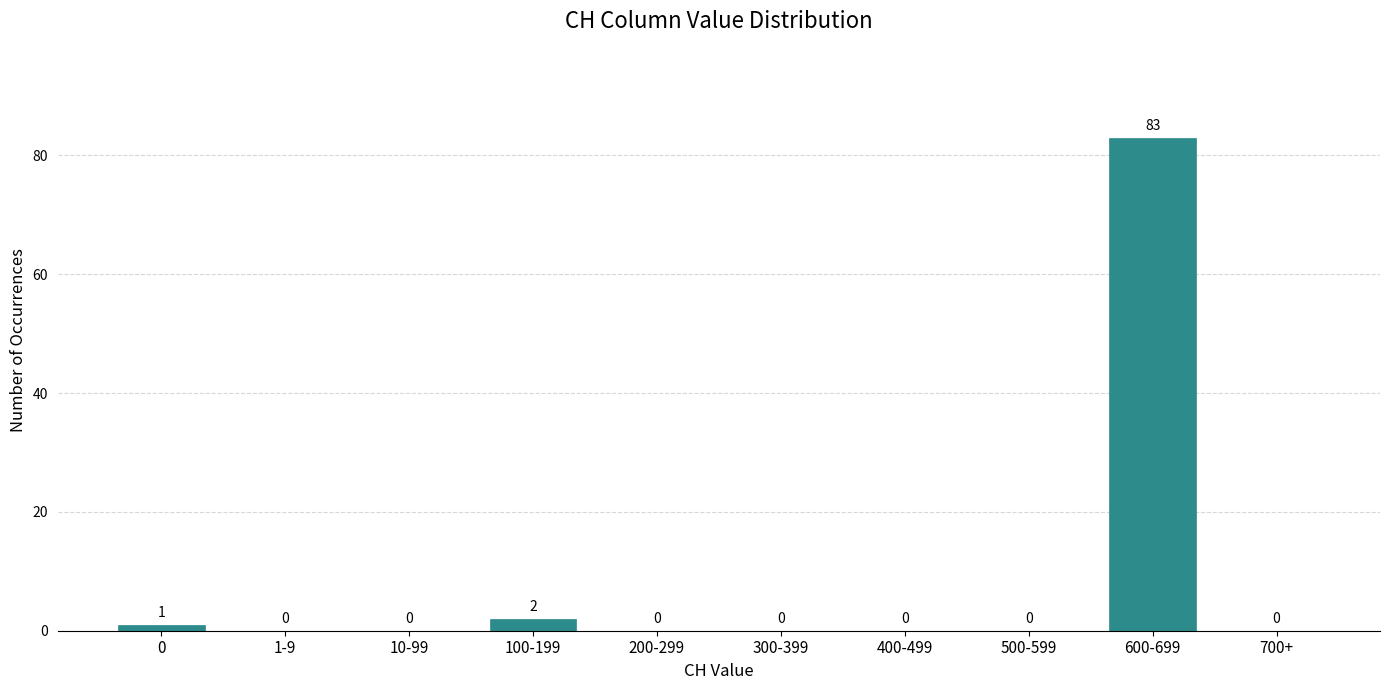

Reading left to right, what are all the values shown in this chart?

0=1	1-9=0	10-99=0	100-199=2	200-299=0	300-399=0	400-499=0	500-599=0	600-699=83	700+=0